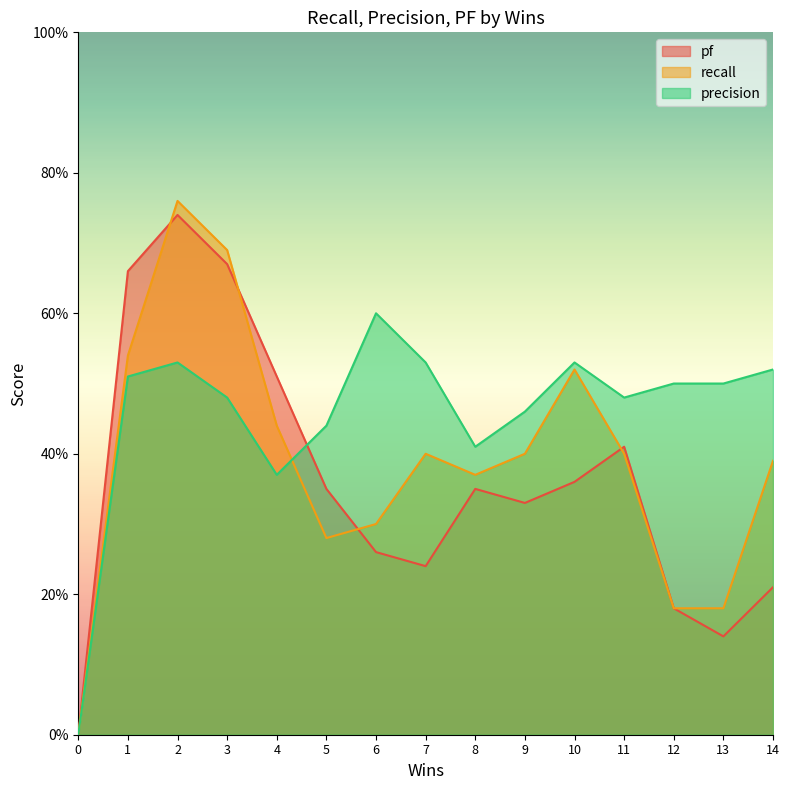

Reading left to right, extract all data points from this chart.

pf: 0=0.0	1=0.7	2=0.7	3=0.7	4=0.5	5=0.3	6=0.3	7=0.2	8=0.3	9=0.3	10=0.4	11=0.4	12=0.2	13=0.1	14=0.2
recall: 0=0.0	1=0.5	2=0.8	3=0.7	4=0.4	5=0.3	6=0.3	7=0.4	8=0.4	9=0.4	10=0.5	11=0.4	12=0.2	13=0.2	14=0.4
precision: 0=0.0	1=0.5	2=0.5	3=0.5	4=0.4	5=0.4	6=0.6	7=0.5	8=0.4	9=0.5	10=0.5	11=0.5	12=0.5	13=0.5	14=0.5